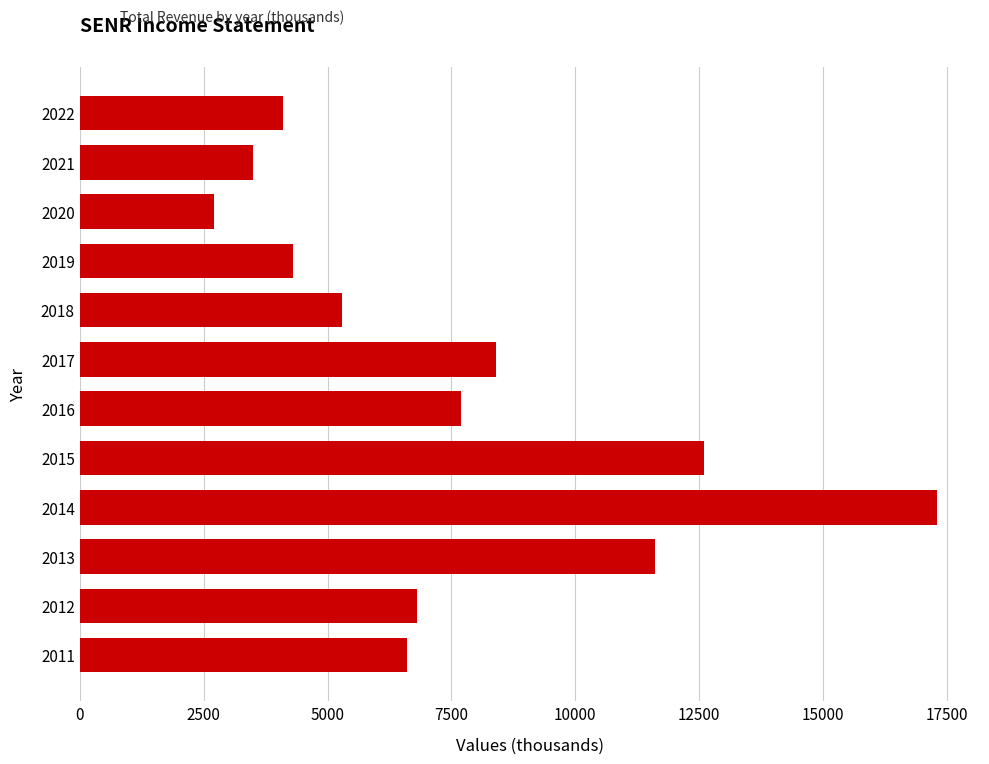

At which category does the chart reach its peak across all series?

2014